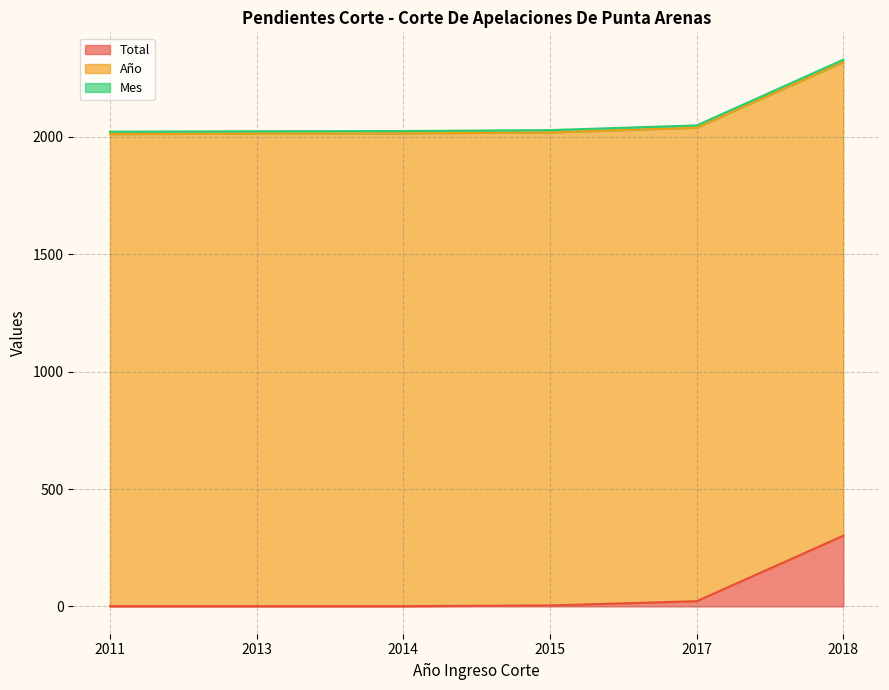

What is the sum of all Total values?

330